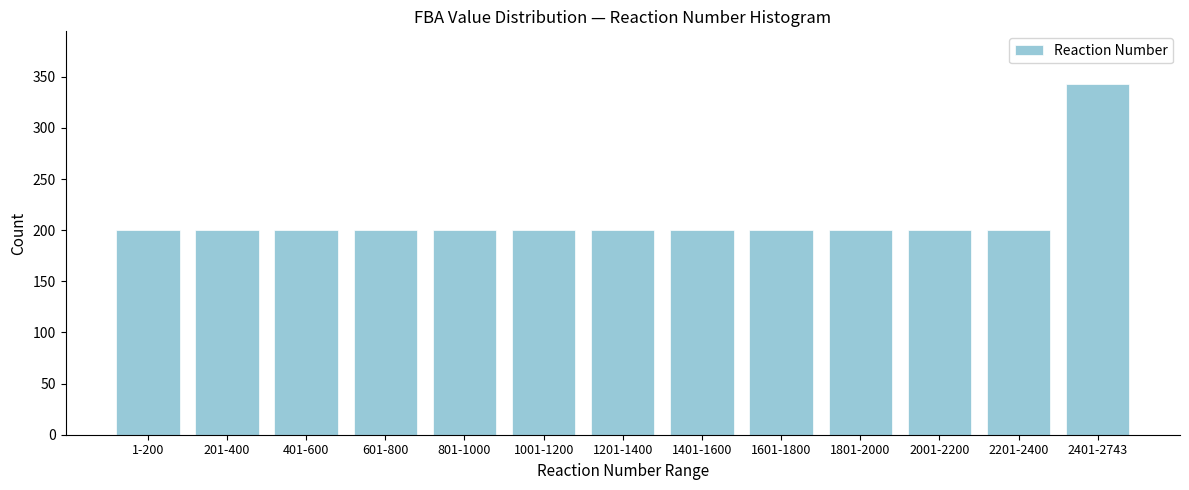

Reading left to right, transcribe all the data shown in this chart.

200	200	200	200	200	200	200	200	200	200	200	200	343